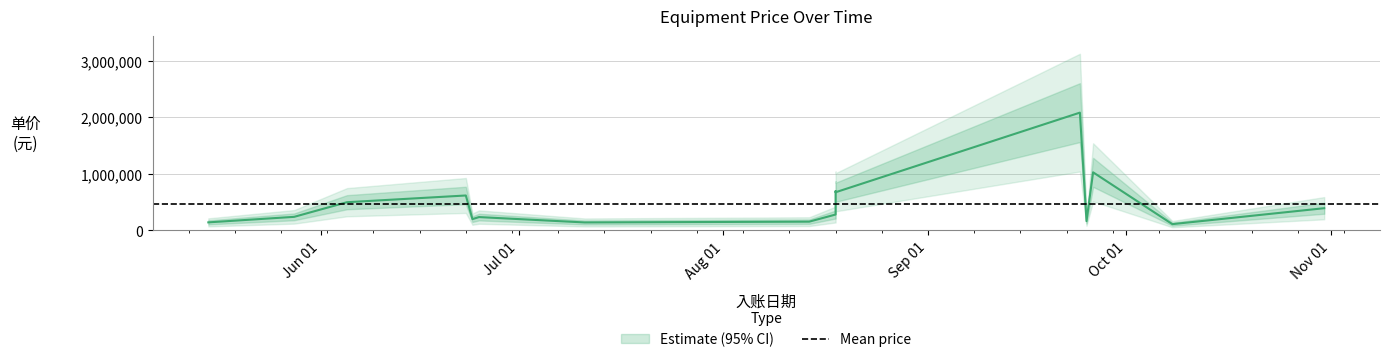

Read the value at 2014-08-18, to the nearest 50.

314550